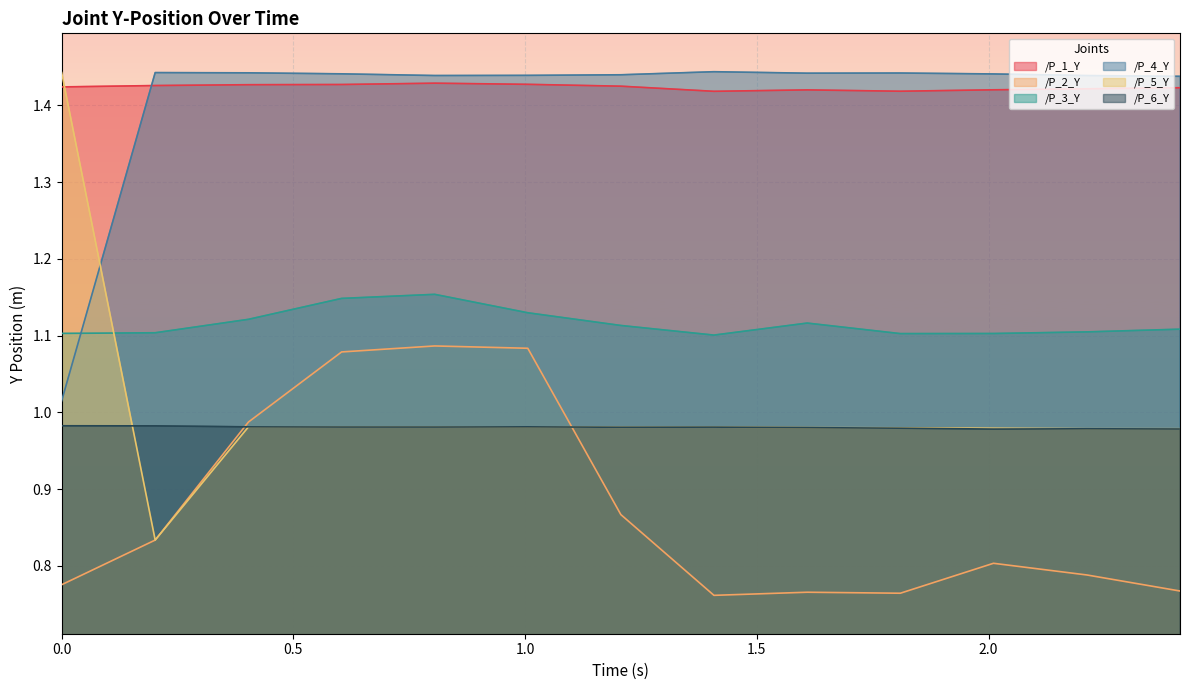

What is the sum of the /P_6_Y values at 1.2065982818603516 and 0.6040763854980469?

2.0